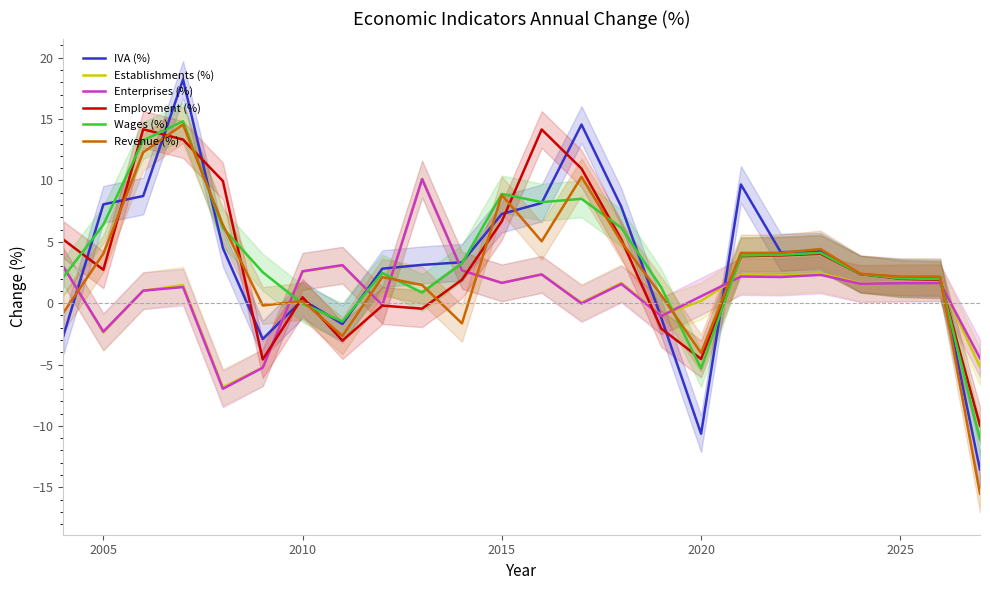

How many values in Enterprises (%) are below zero?

7